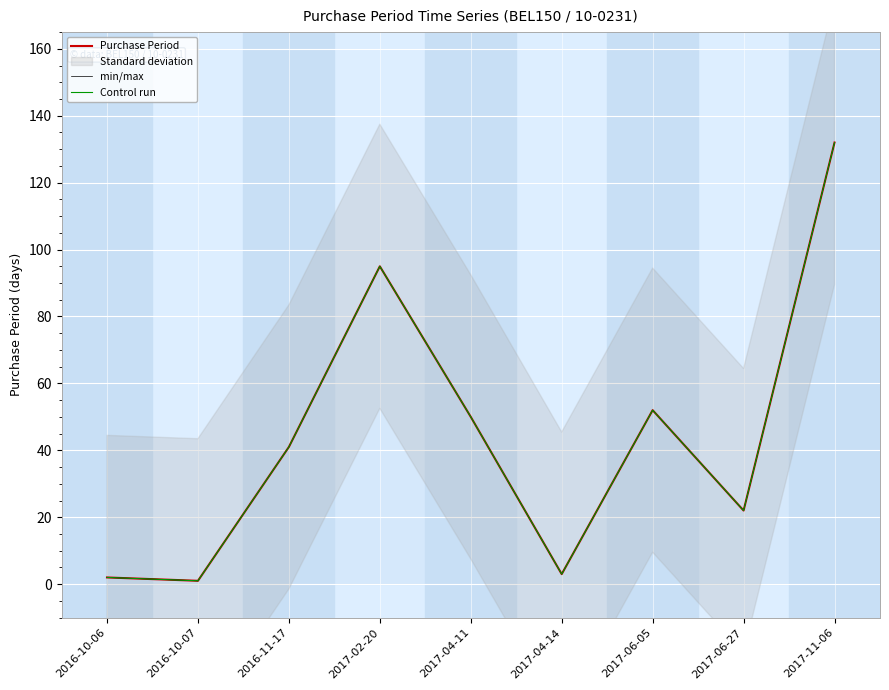

In Purchase Period, how many points are lower than both neighbors (excluding endpoints)?

3